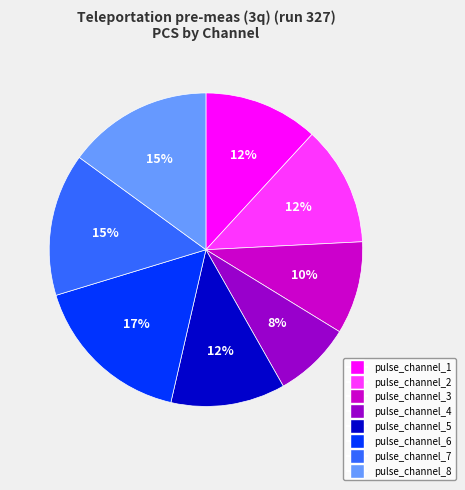

To the nearest percent, what percentage of the pie is pulse_channel_1?

12%